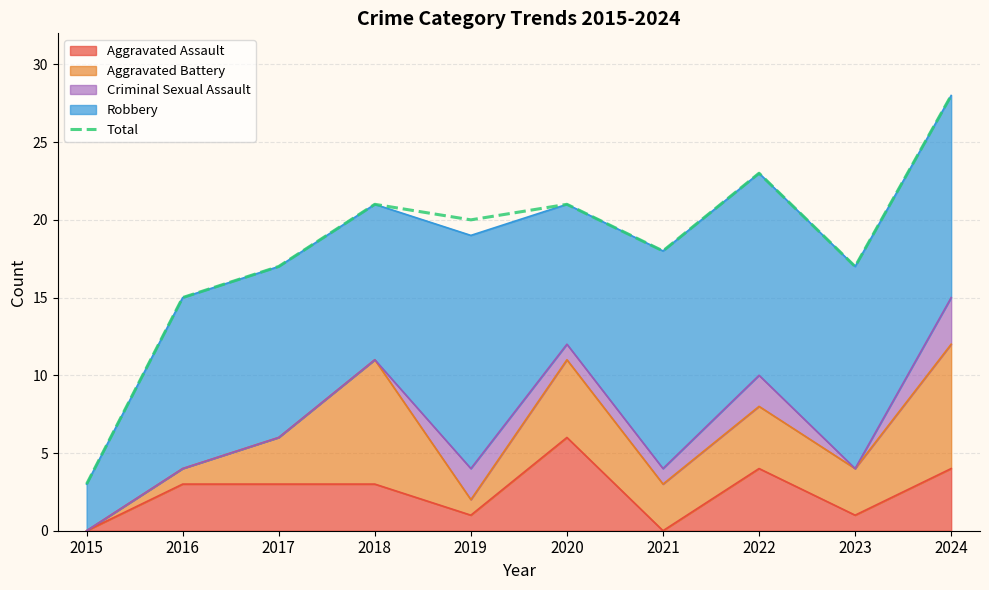

The chart shows a value of 5 at 2022. True or false?

False